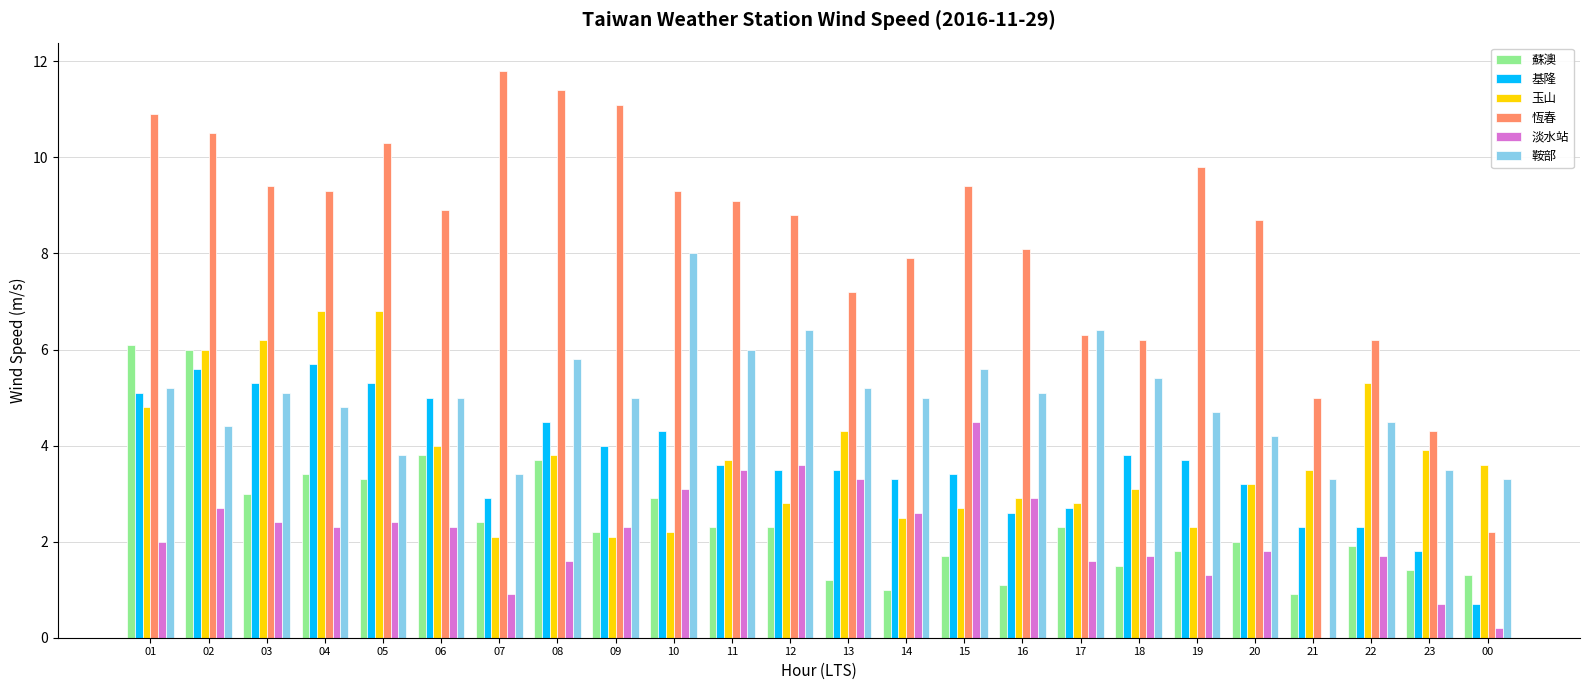

How many data points does each series have?

24